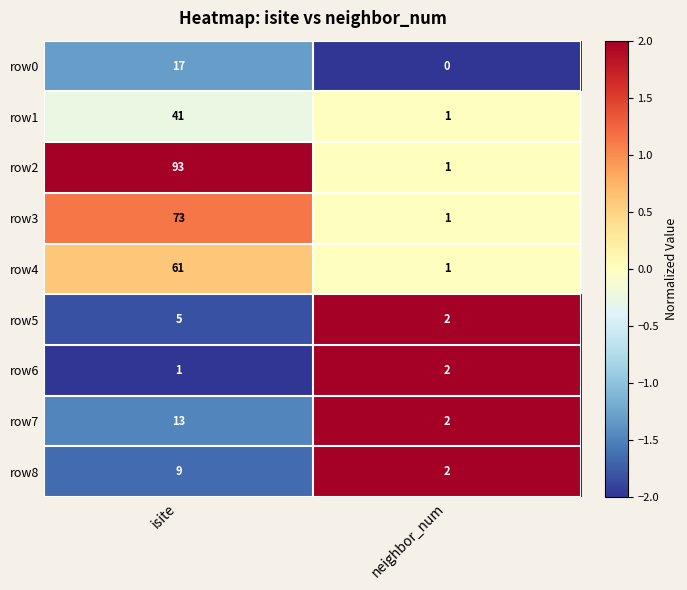

Which series has the largest total across all categories?

row2